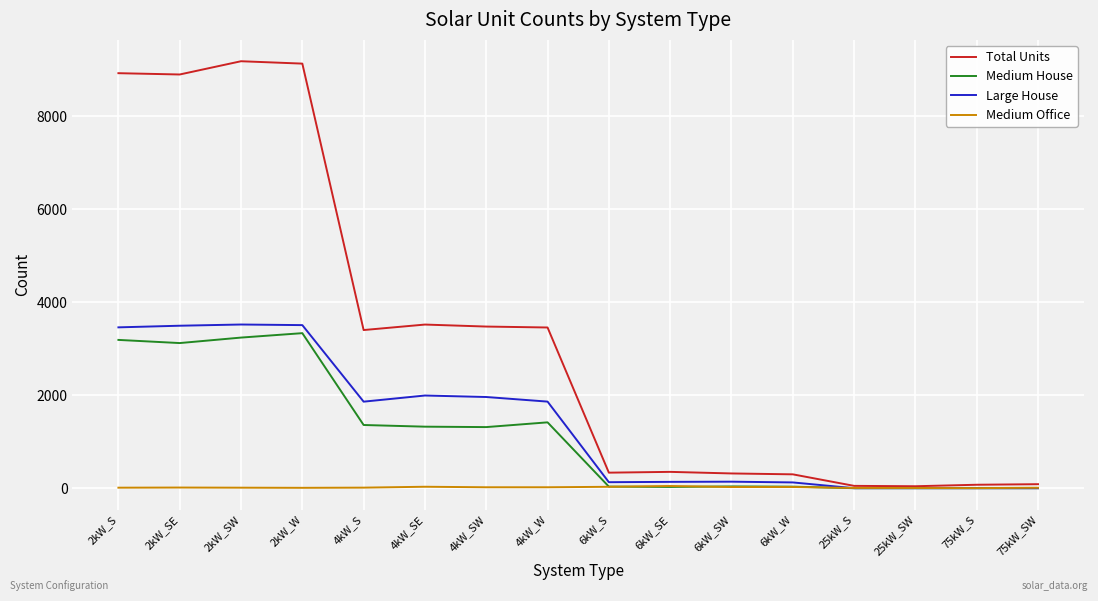

Which series has the largest total across all categories?

Total Units